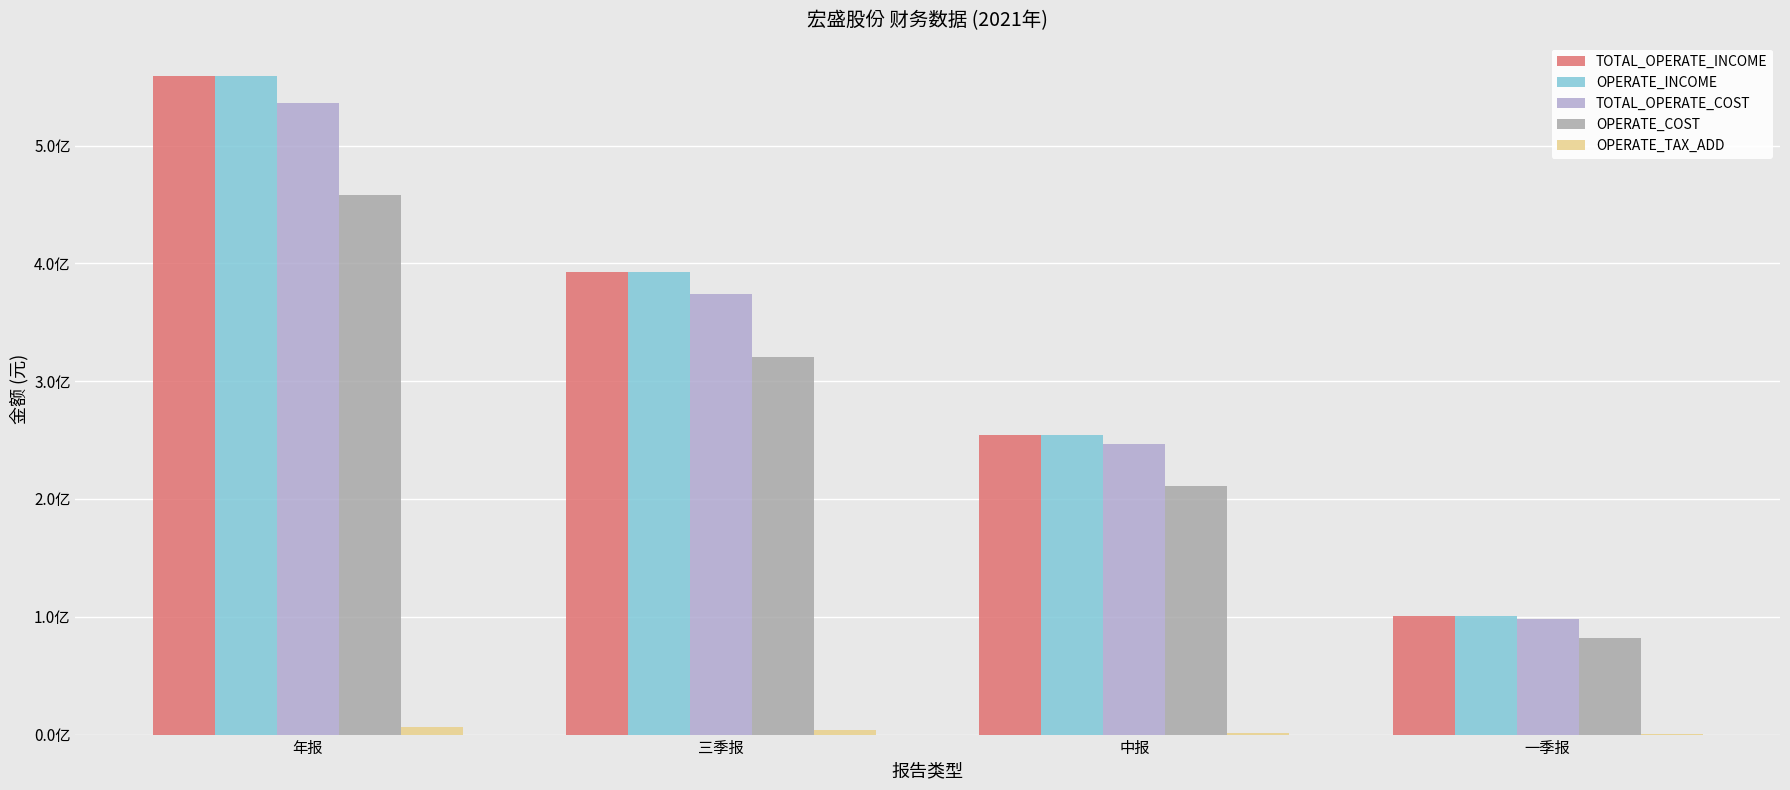

What is the difference between the highest and lowest values at 三季报?

388401445.8